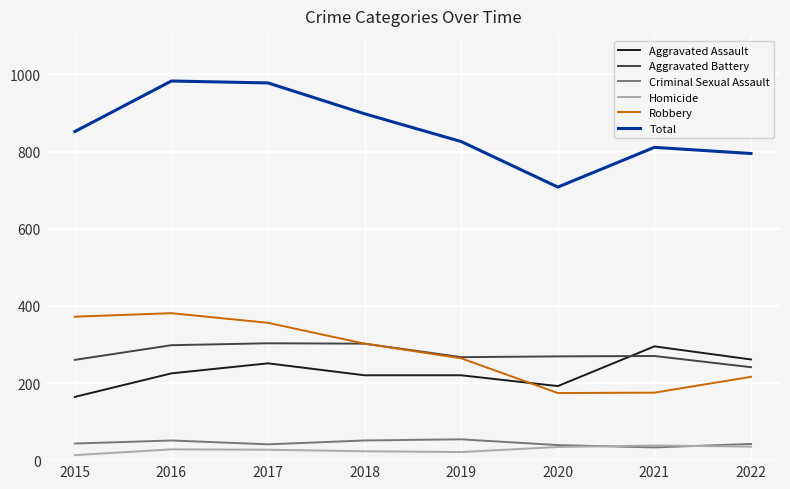

What is the maximum value for Aggravated Assault?

295